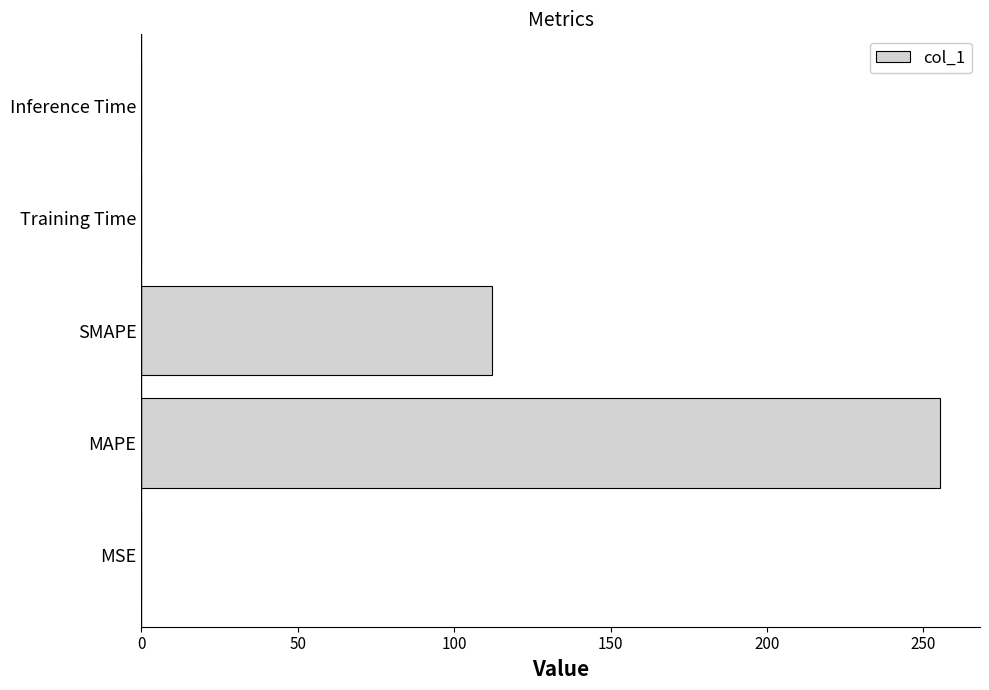

True or false: the data shows 51.7 at MAPE.

False